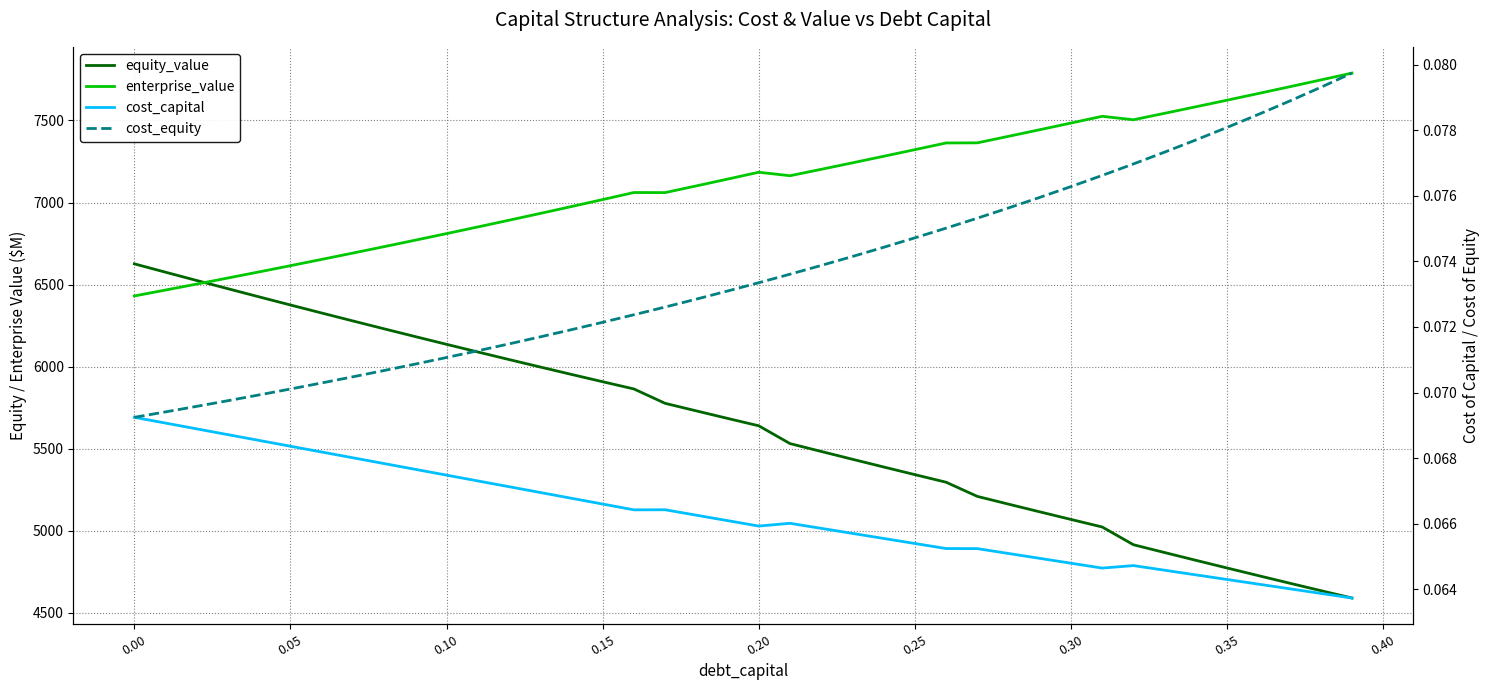

What is the highest value of the cost_equity series?

0.1